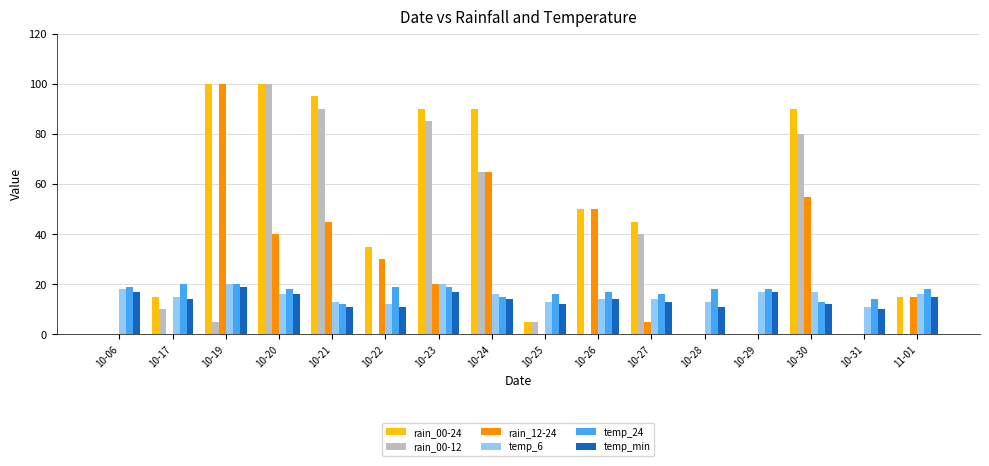

Which series changed the most between 10-22 and 10-31?

rain_00-24